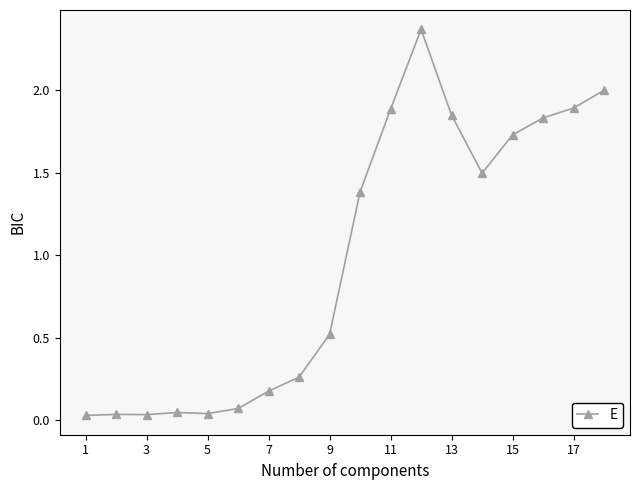

What is the value of the 17th point from the left?

1.9